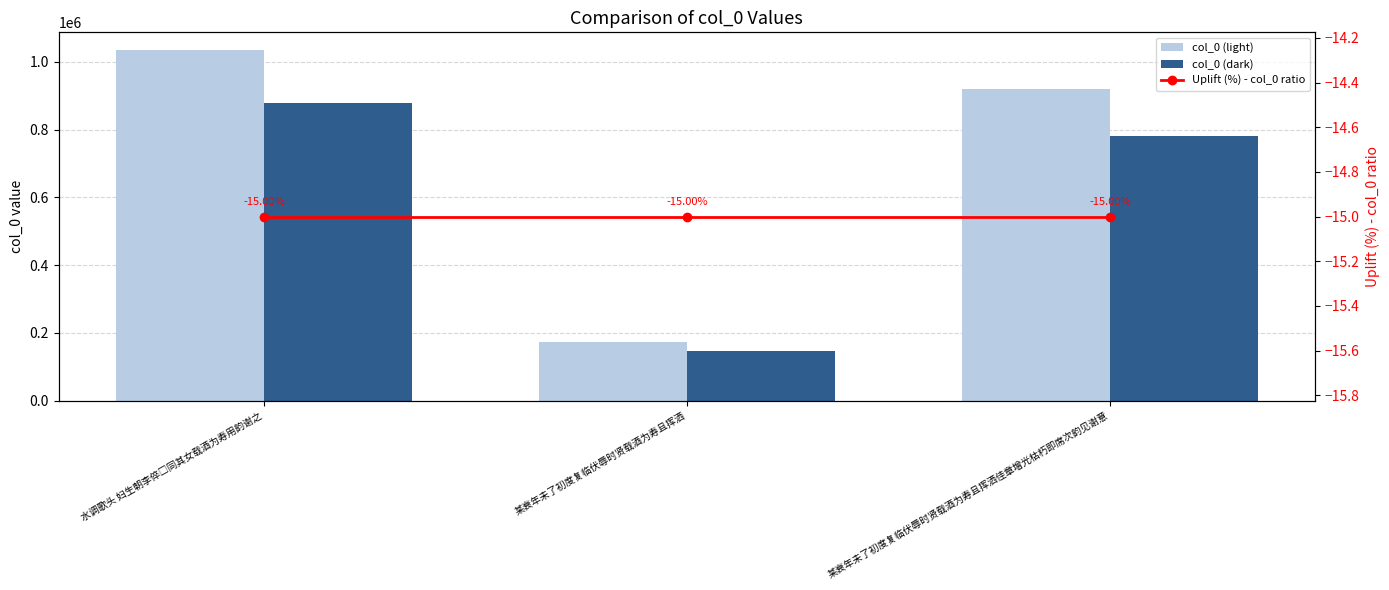

What are all the series names shown in the legend?

col_0 (light), col_0 (dark), Uplift (%) - col_0 ratio